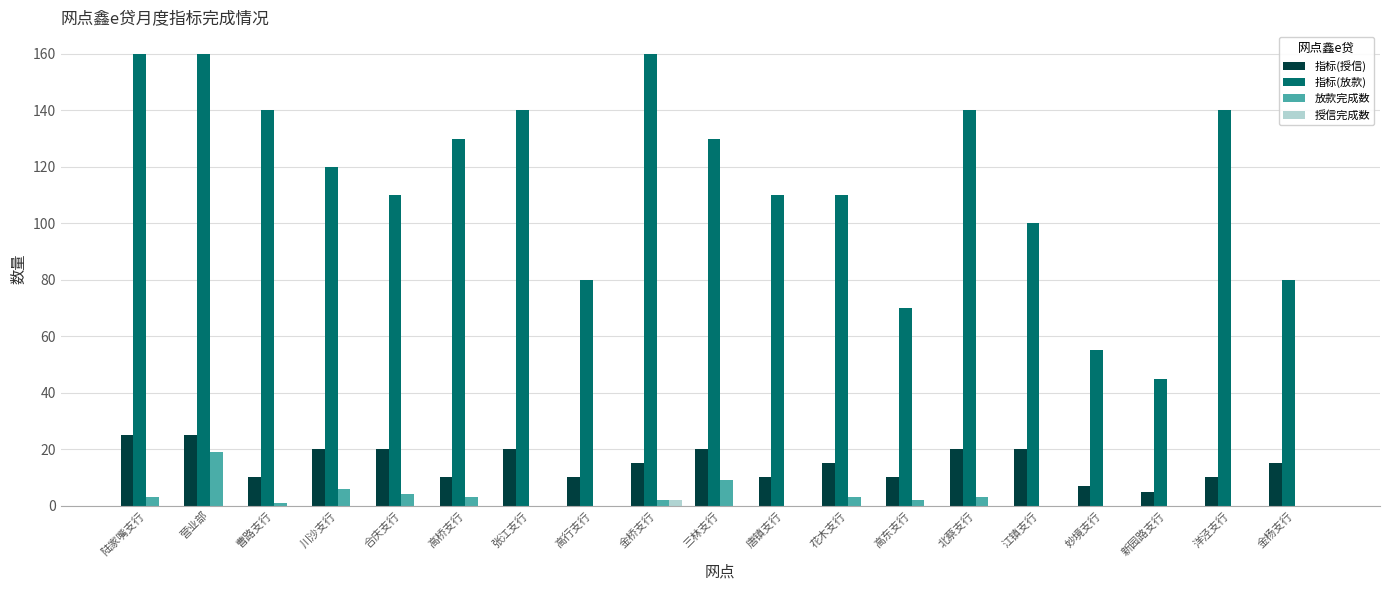

What is the average value of the 指标(放款) series?

115